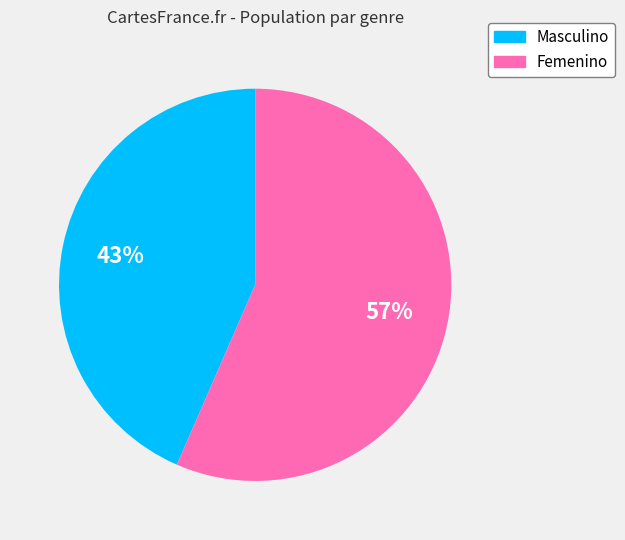

To the nearest percent, what is the combined percentage of Femenino and Masculino?

100%